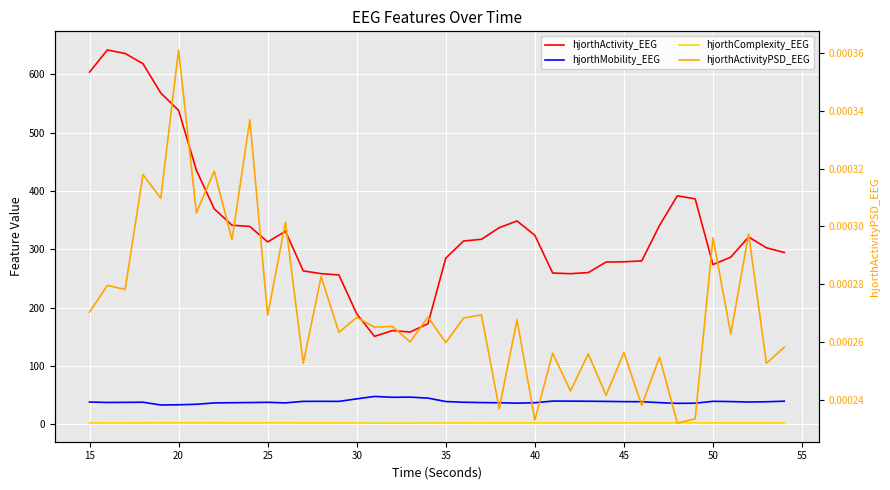

Which series has the largest range (max minus min)?

hjorthActivity_EEG